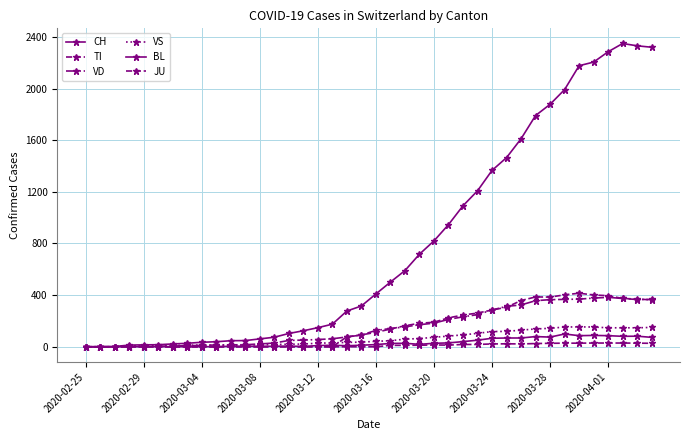

In VS, how many points are higher than both neighbors (excluding endpoints)?

2